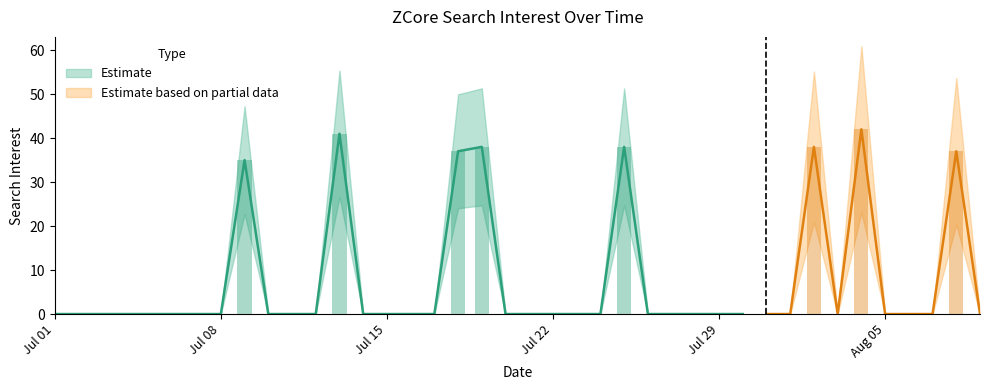

True or false: the data shows 0 at Jul 08.

True